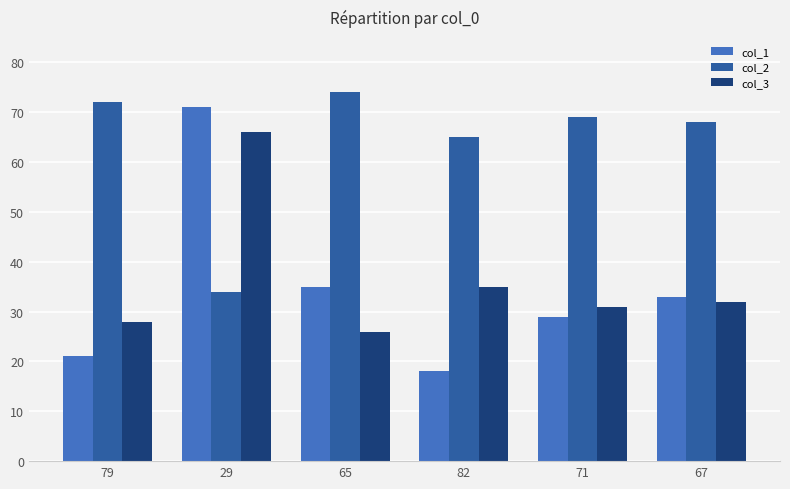

Rank the series at 67 from highest to lowest value.

col_2, col_1, col_3